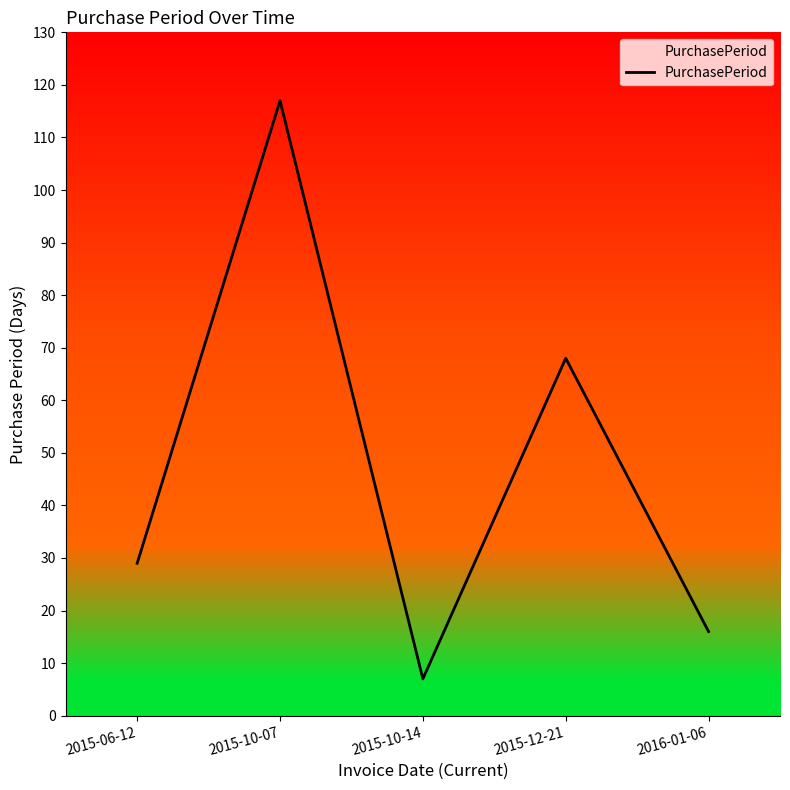

What is the difference between the second highest and second lowest values?

52